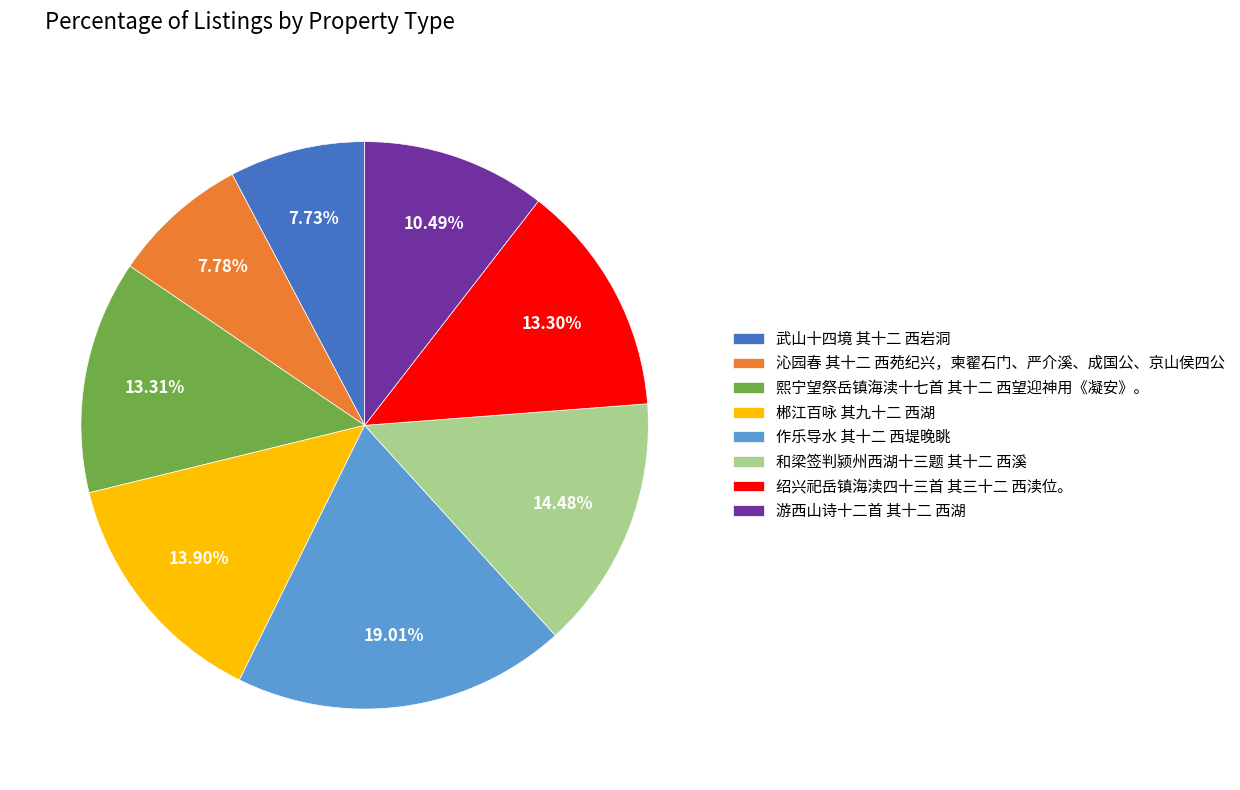

What portion of the pie excludes 作乐导水 其十二 西堤晚眺?

81.0%